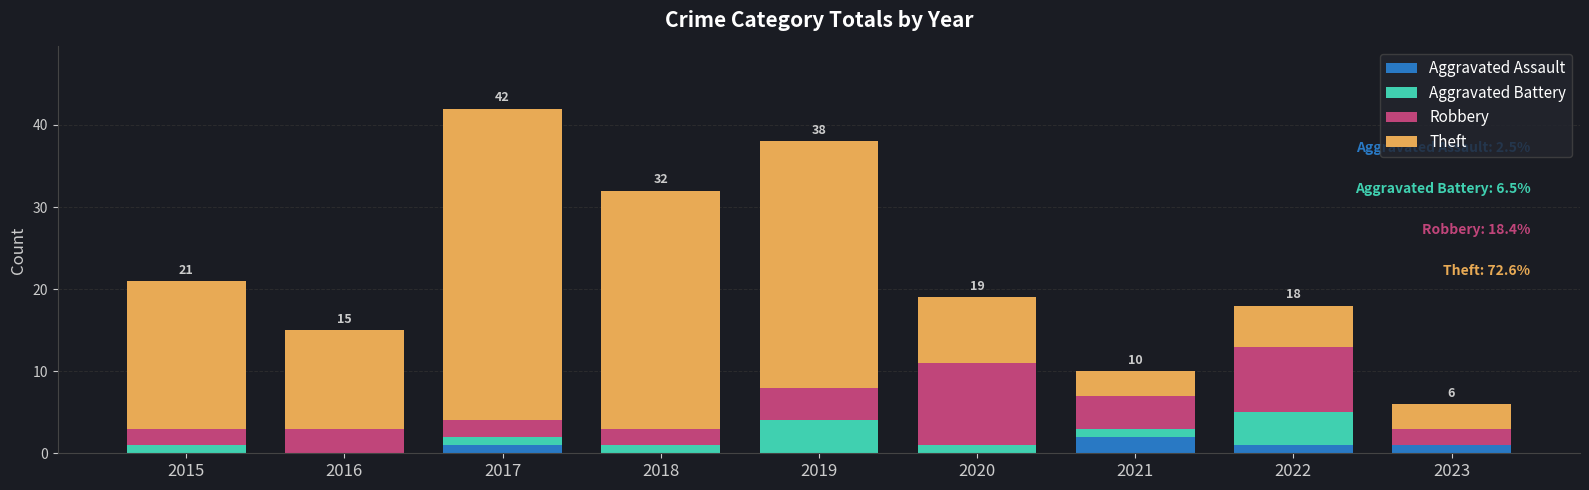

Are the bars horizontal?

No